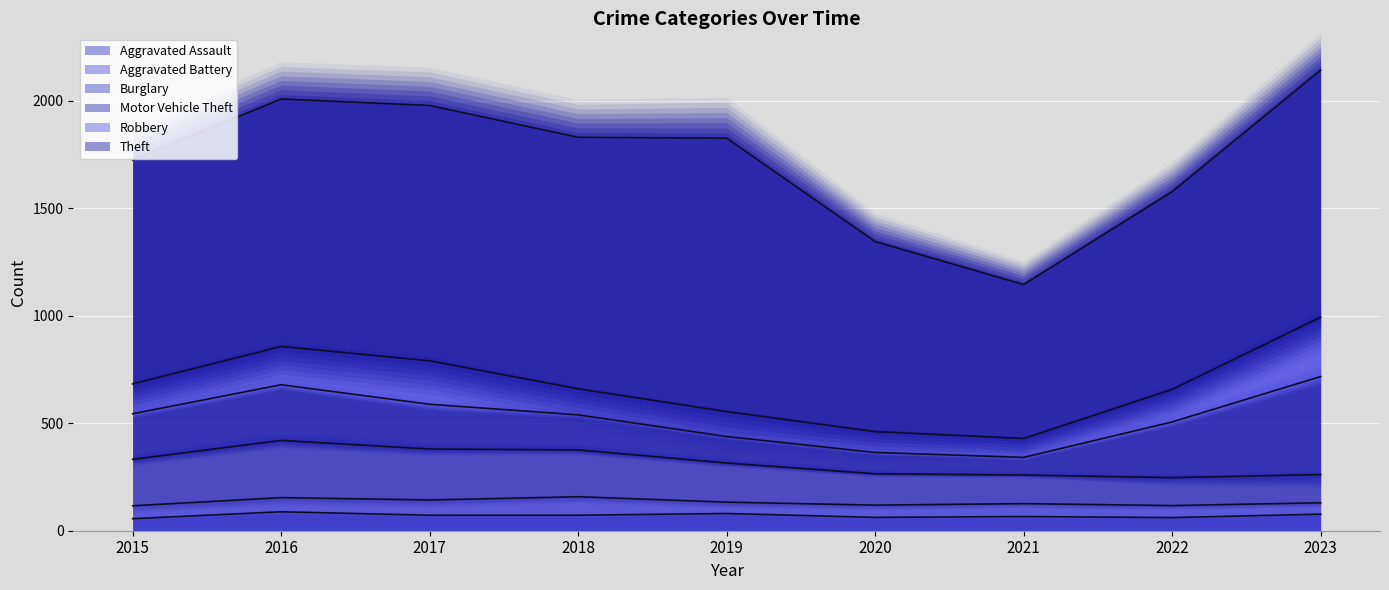

What is the value of the Motor Vehicle Theft point at the 1st from the left?

212